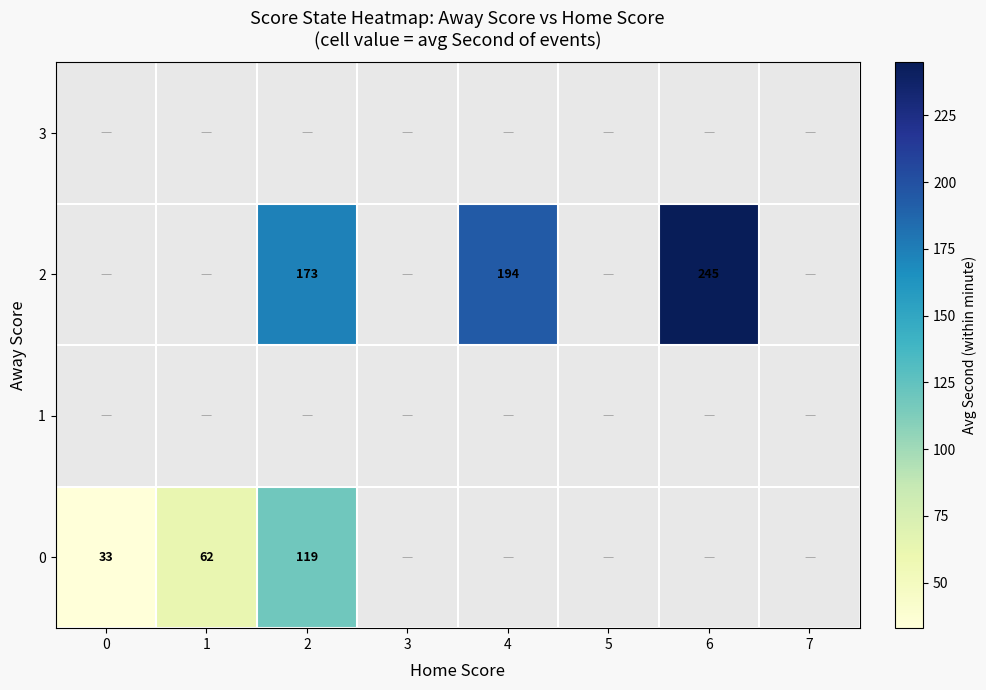

The 0 series shows 33 at 0. True or false?

True